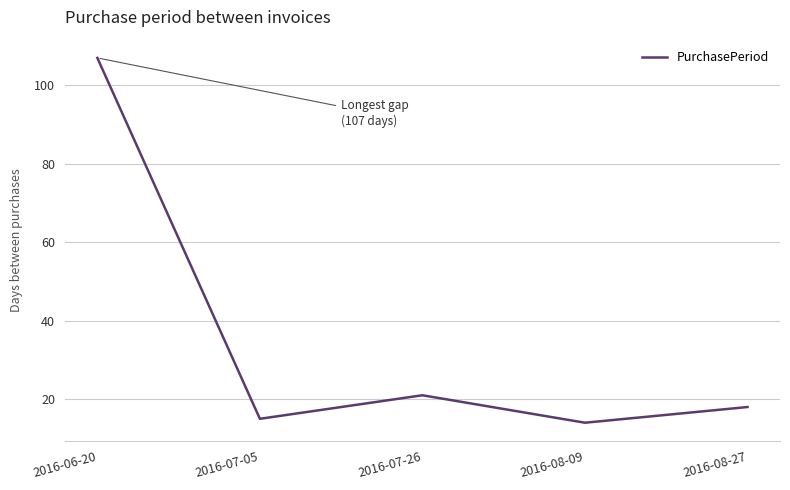

How many distinct data groups are displayed?

1